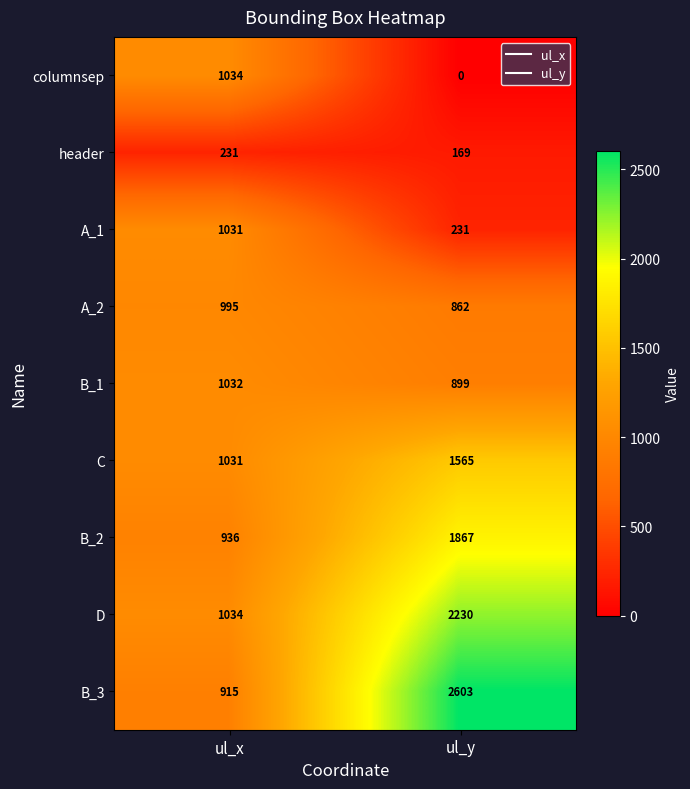

Which category has the lowest value in the A_2 series?

ul_y